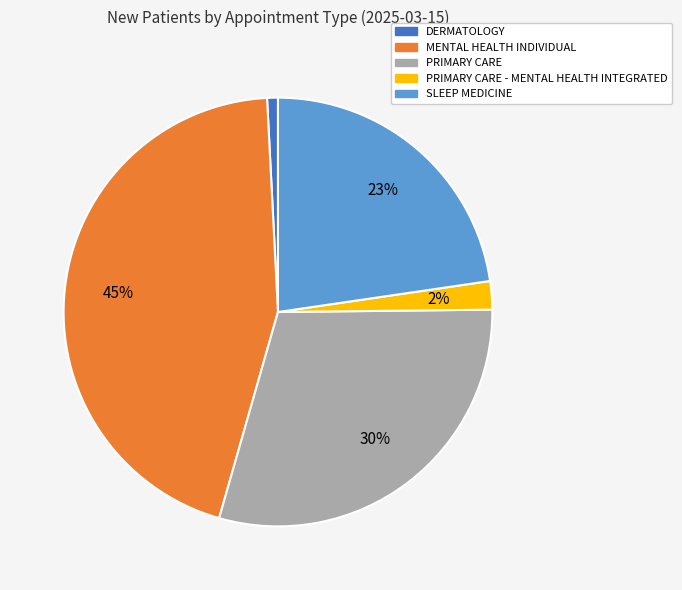

True or false: MENTAL HEALTH INDIVIDUAL accounts for 31% of the total.

False